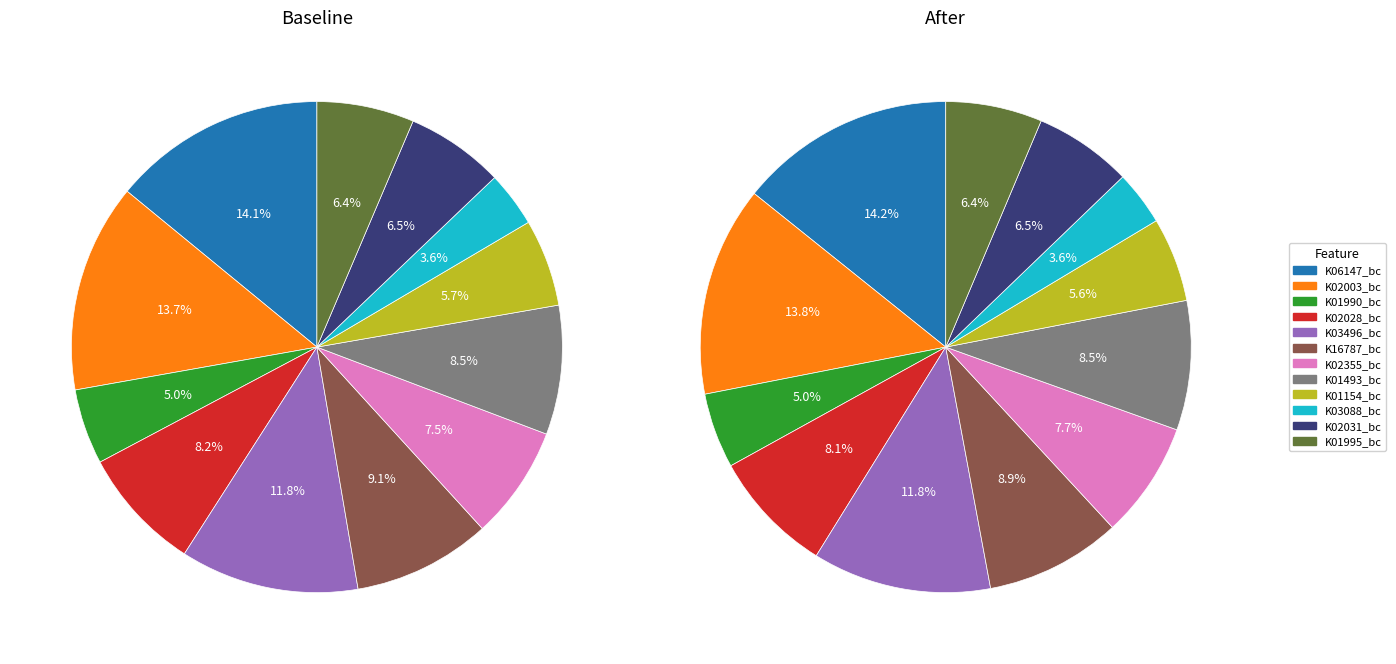

Does any single category account for the majority?

No